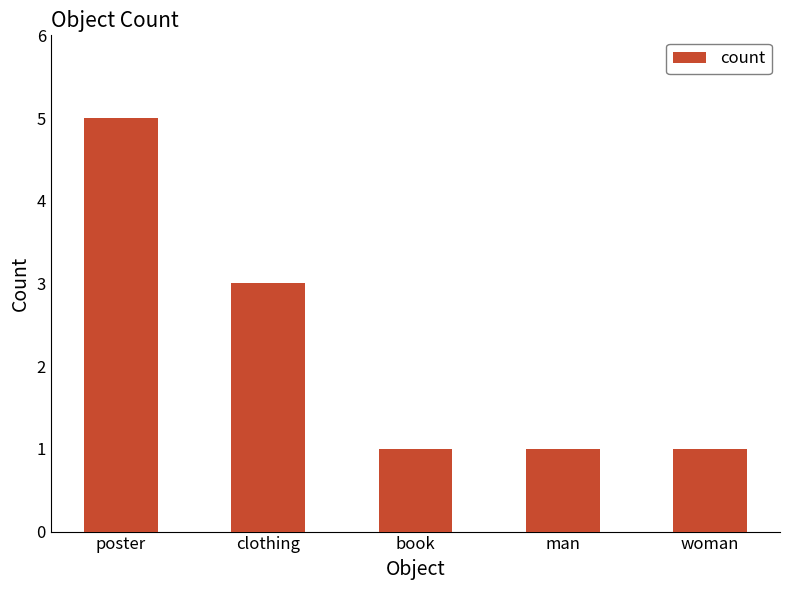

Count the number of categories in the chart.

5